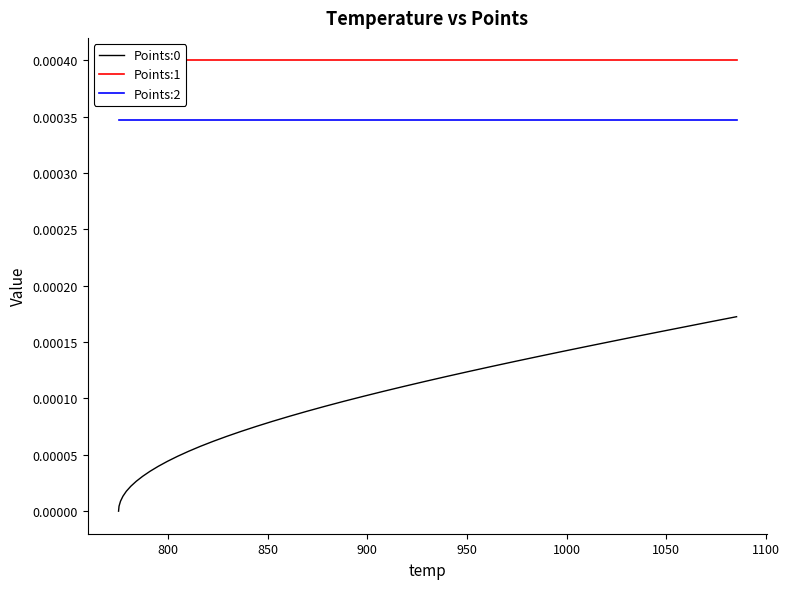

True or false: Points:0 and Points:2 intersect in this chart.

False